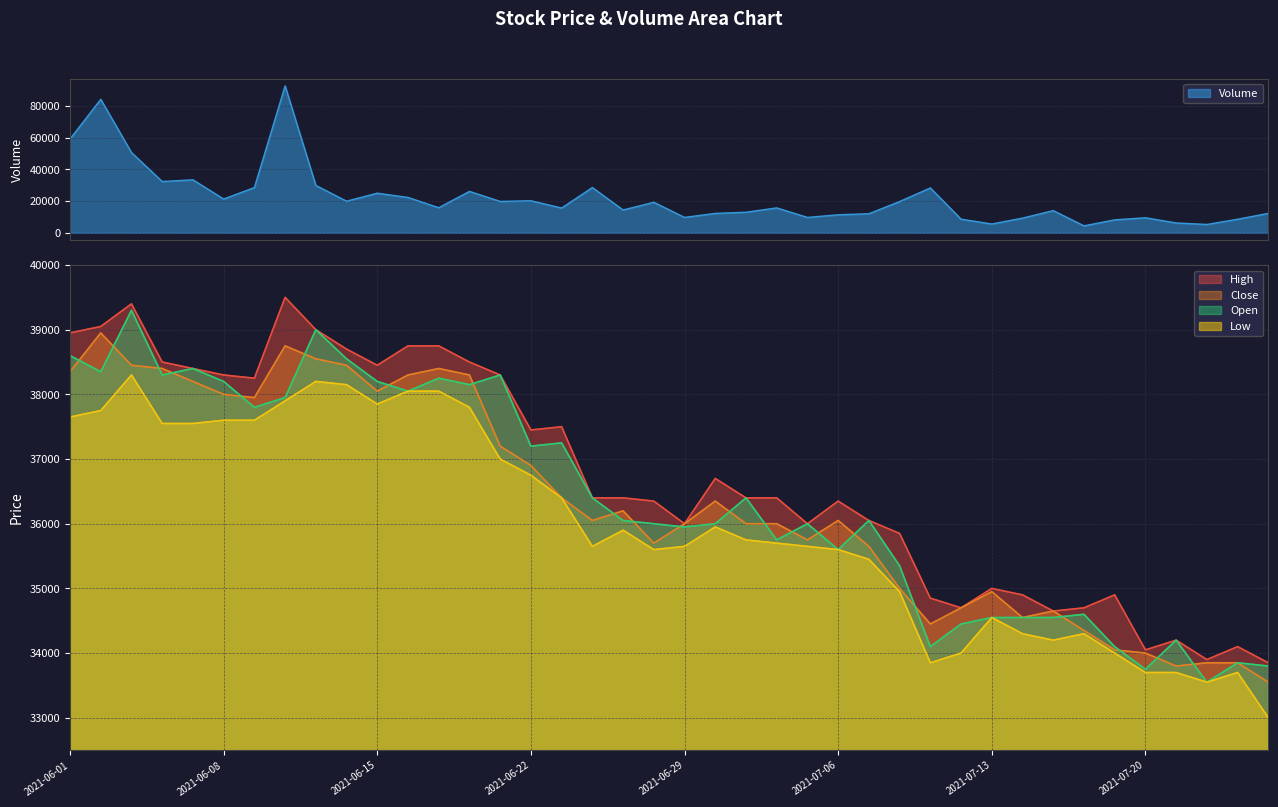

Reading right to left, extract all data points from this chart.

High: 33850	34100	33900	34200	34050	34900	34700	34650	34900	35000	34700	34850	35850	36050	36350	36000	36400	36400	36700	36000	36350	36400	36400	37500	37450	38300	38500	38750	38750	38450	38700	39000	39500	38250	38300	38400	38500	39400	39050	38950
Close: 33550	33850	33850	33800	34000	34050	34350	34650	34550	34950	34700	34450	35000	35650	36050	35750	36000	36000	36350	36000	35700	36200	36050	36400	36900	37200	38300	38400	38300	38050	38450	38550	38750	37950	38000	38200	38400	38450	38950	38350
Low: 33000	33700	33550	33700	33700	34000	34300	34200	34300	34550	34000	33850	34950	35450	35600	35650	35700	35750	35950	35650	35600	35900	35650	36400	36750	37000	37800	38050	38050	37850	38150	38200	37900	37600	37600	37550	37550	38300	37750	37650
Open: 33800	33850	33550	34200	33750	34100	34600	34550	34550	34550	34450	34100	35350	36050	35600	36000	35750	36400	36000	35950	36000	36050	36400	37250	37200	38300	38150	38250	38050	38200	38550	39000	37950	37800	38200	38400	38300	39300	38350	38600
Volume: 12284	8573	5281	6233	9498	8192	4408	14012	9285	5572	8627	28317	19739	12033	11385	9717	15730	12995	12250	9735	19246	14414	28548	15646	20218	19801	26131	15830	22318	24985	19957	29868	92636	28536	21318	33421	32341	50598	84154	59169